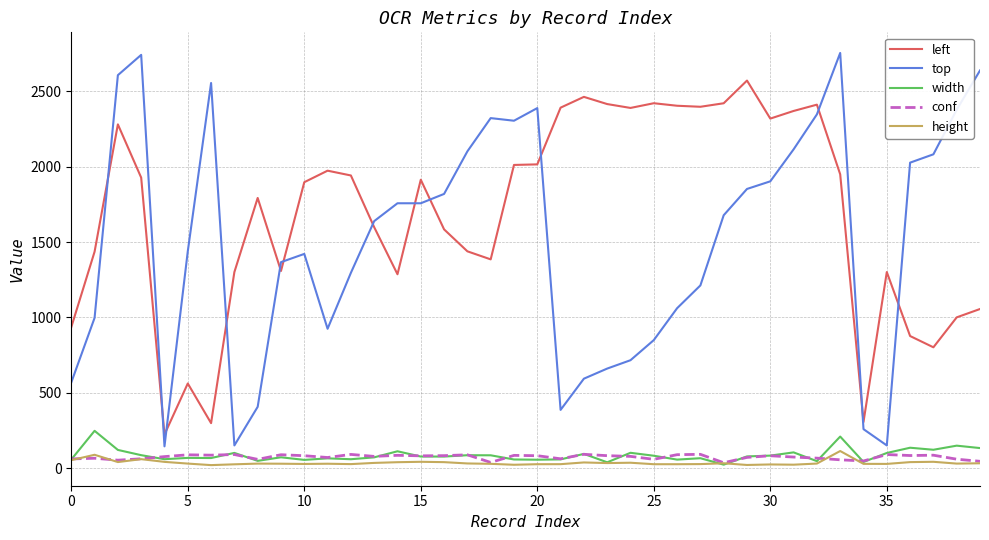

What is the average value of the width series?

86.2